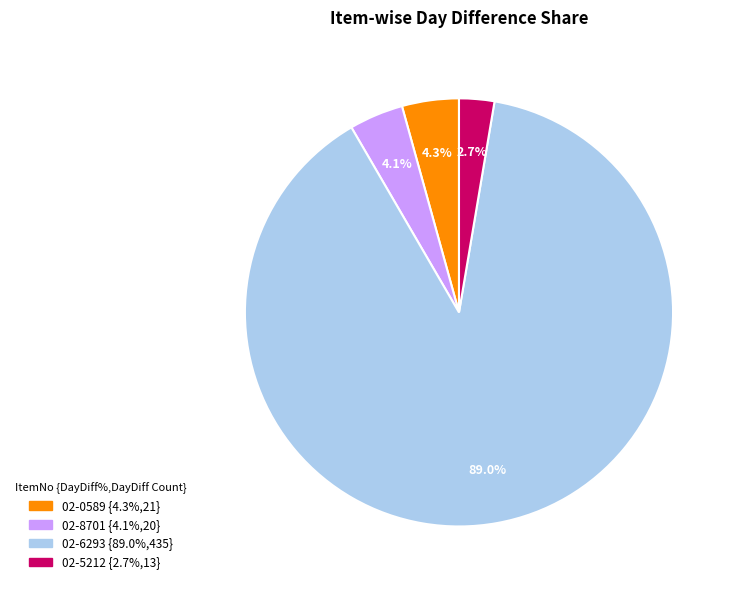

How many slices are in this pie chart?

4